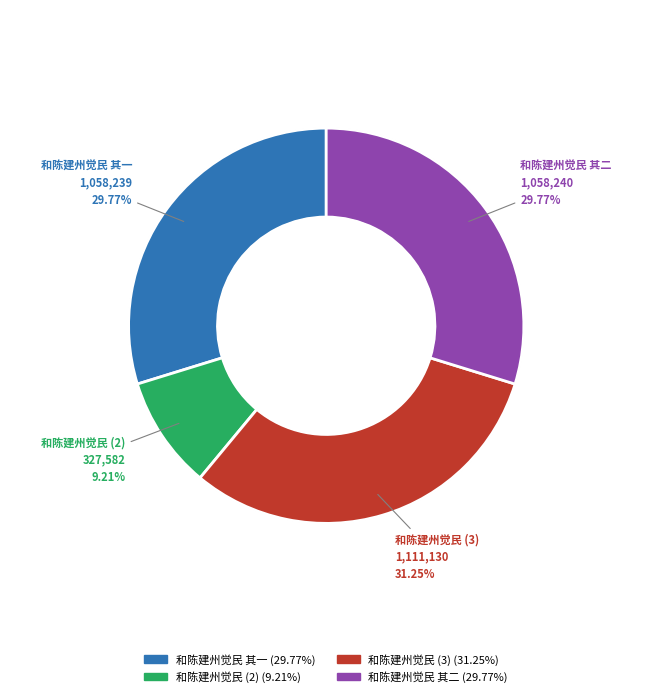

Is there any slice that represents more than half of the pie?

No